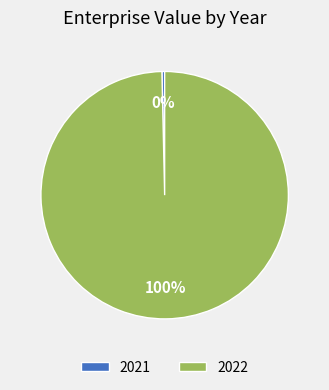

Which has a higher value, 2021 or 2022?

2022